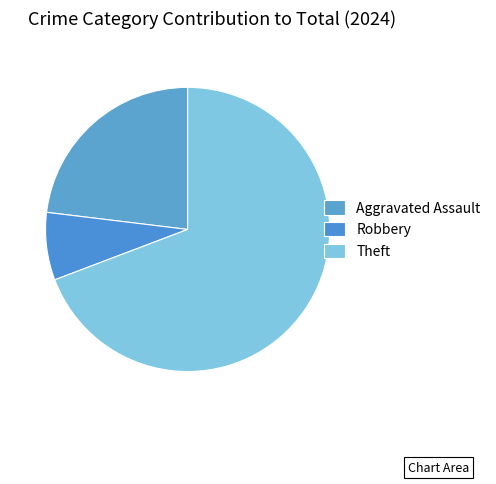

To the nearest percent, what portion does Aggravated Assault represent?

23%